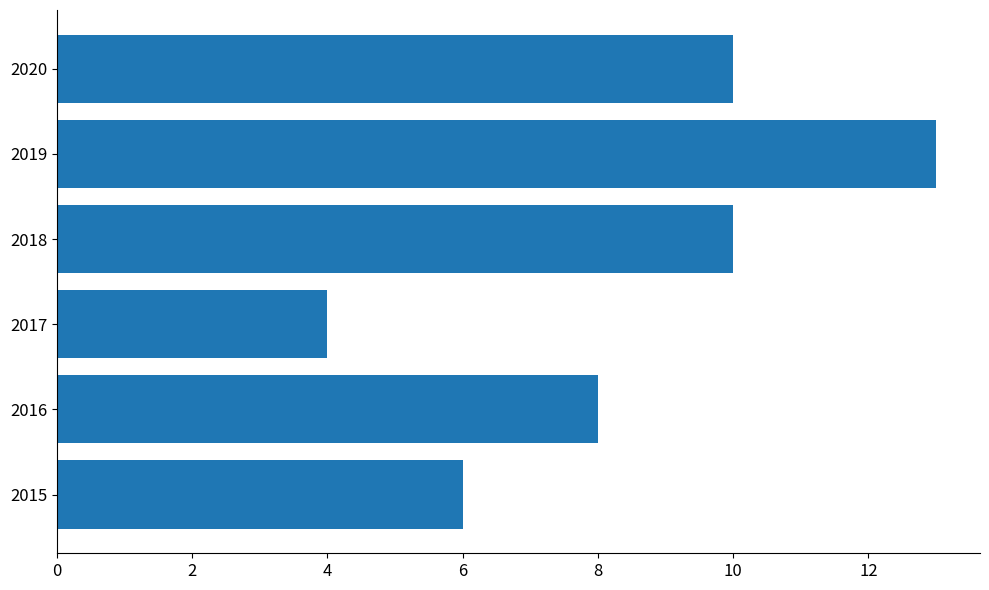

Count the values in the range 6 to 10.

4